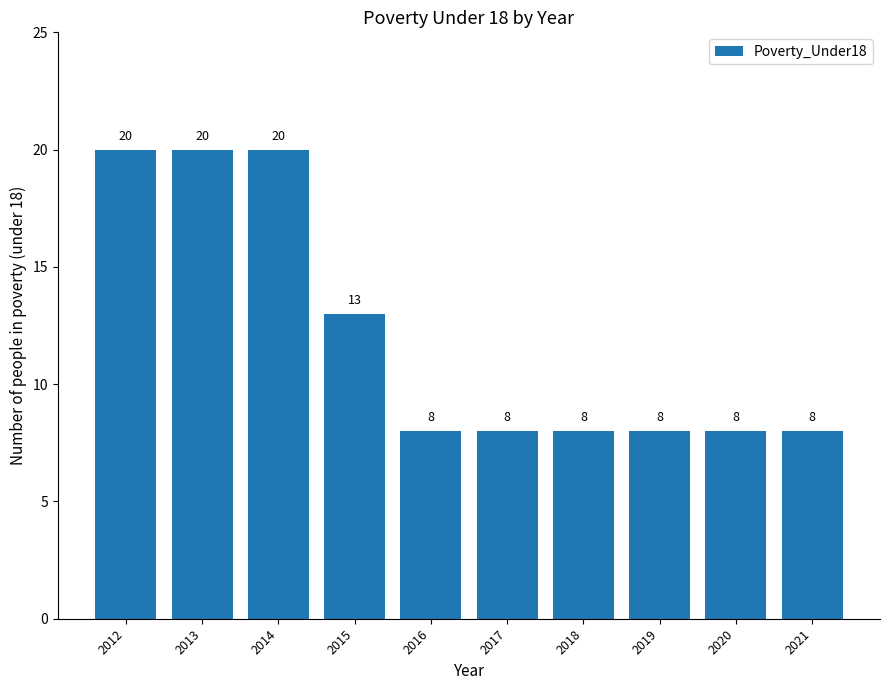

The value at 2018 is 13. True or false?

False